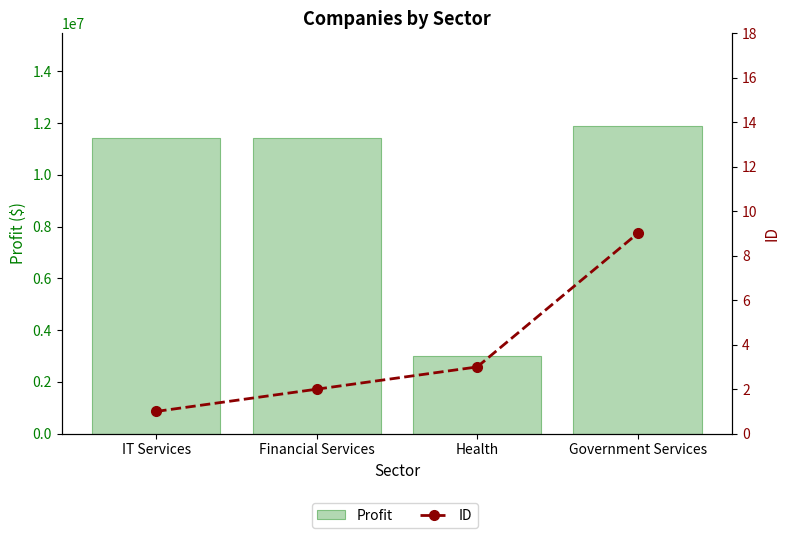

True or false: Profit has a value of 11412916 at Financial Services.

True